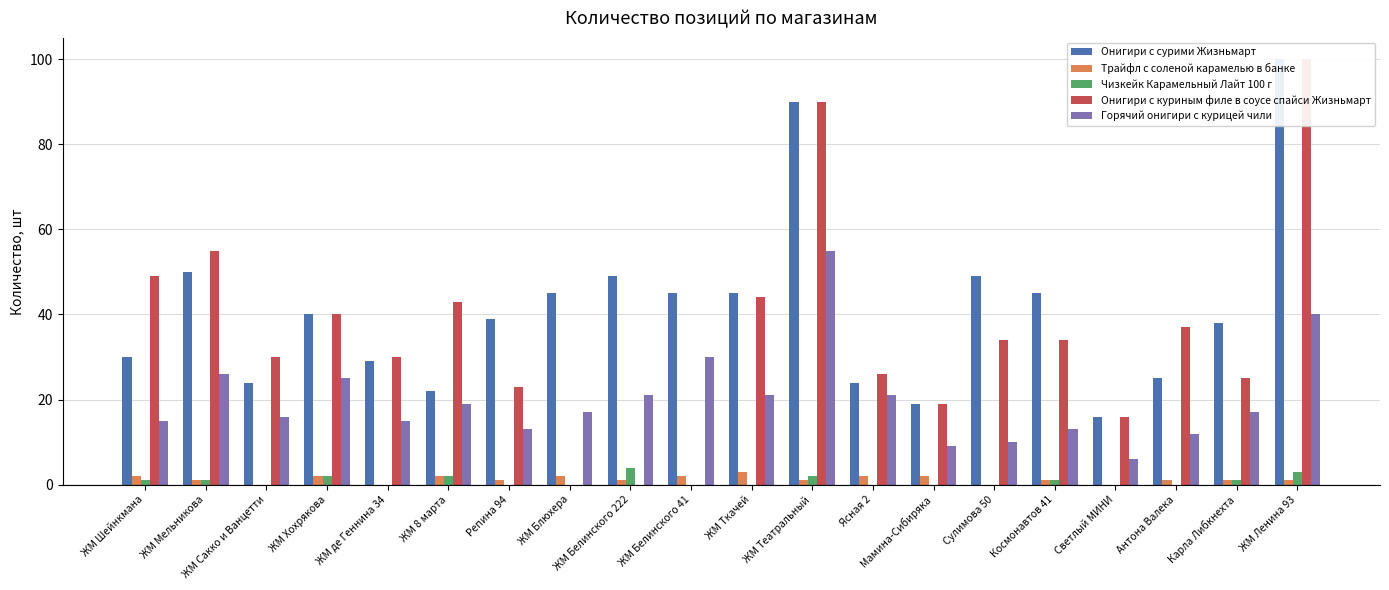

What is the label of the 5th bar from the right?

Космонавтов 41